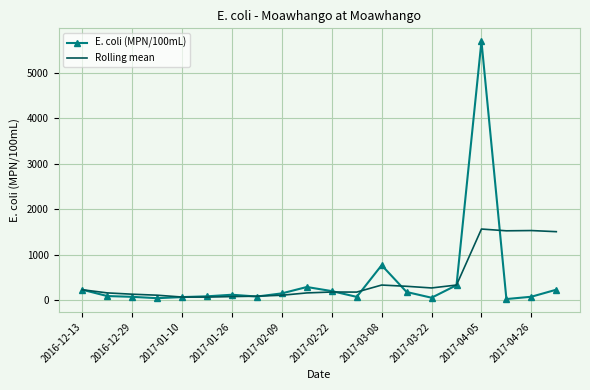

List the series in order of their peak value, lowest first.

Rolling mean, E. coli (MPN/100mL)